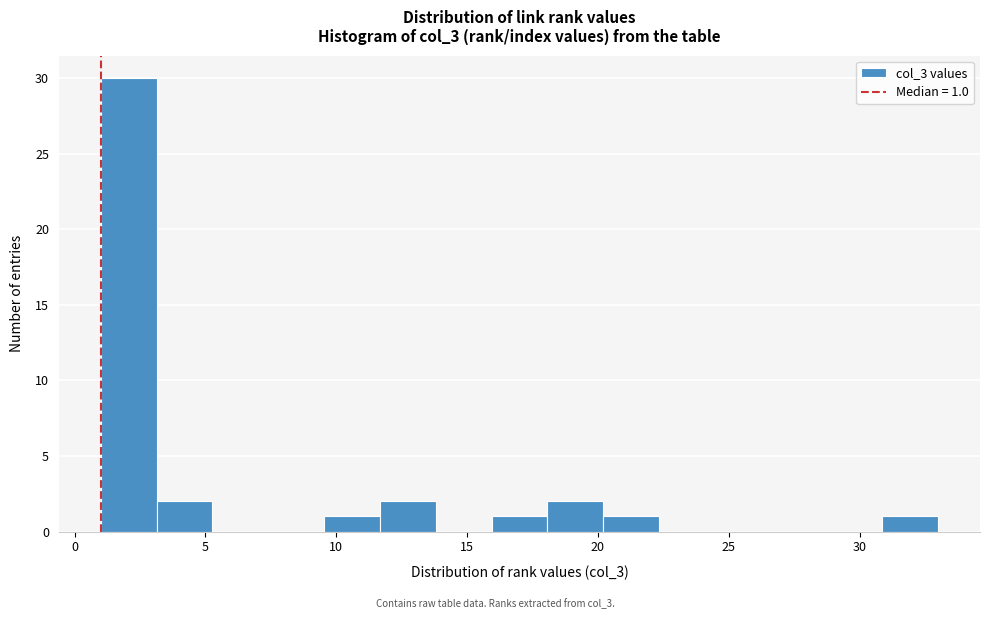

Over which range of the x-axis is the bar tallest?

1.0 to 3.0